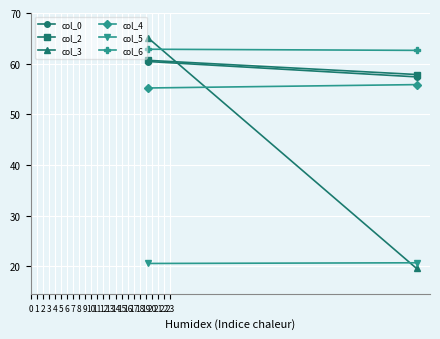

What is the value of the col_3 point at the 1st from the left?

65.1